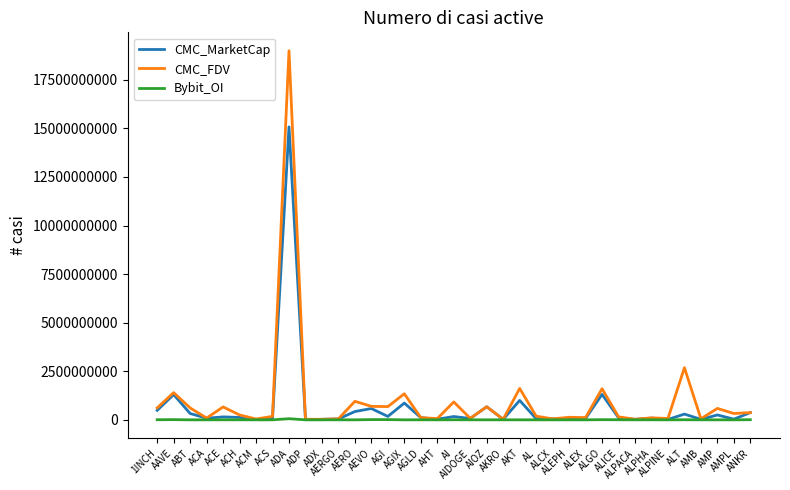

Rank the series by their maximum value, from lowest to highest.

Bybit_OI, CMC_MarketCap, CMC_FDV